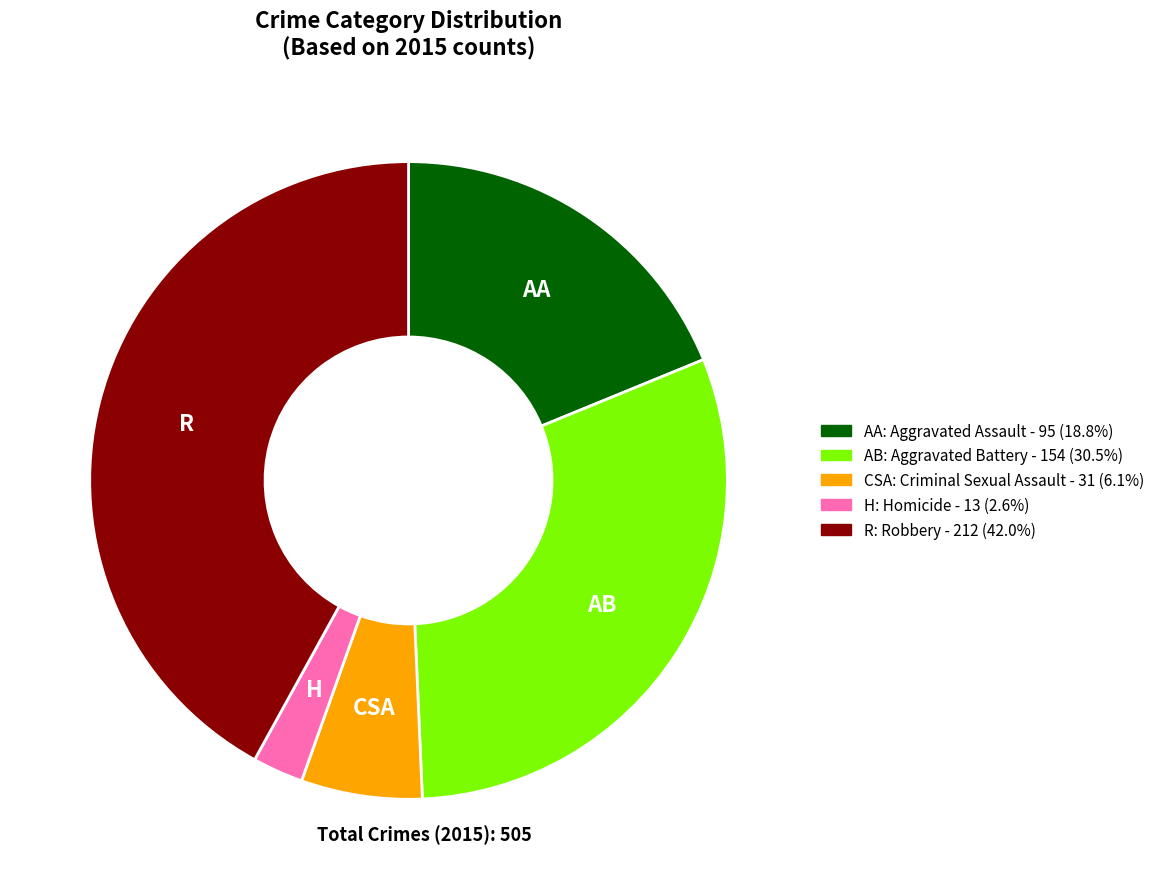

Is there a majority slice in this chart?

No